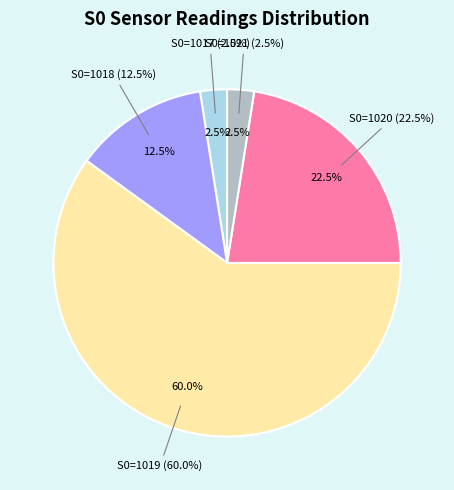

What percentage is NOT represented by S0=1017?

97.5%